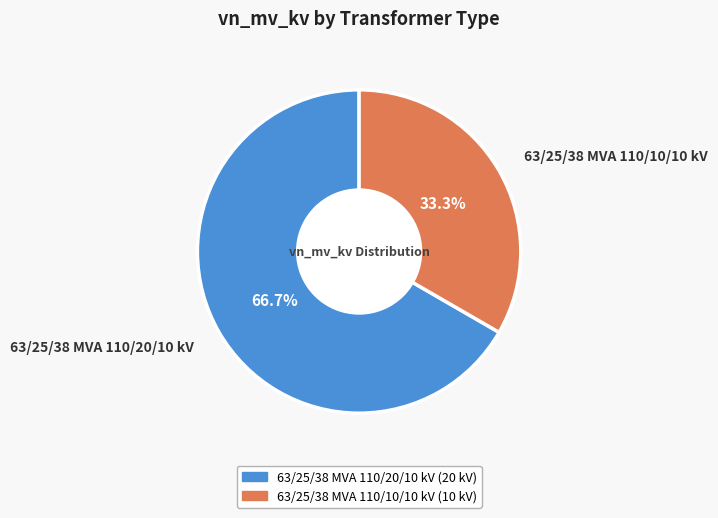

To the nearest percent, what portion does 63/25/38 MVA 110/20/10 kV represent?

67%